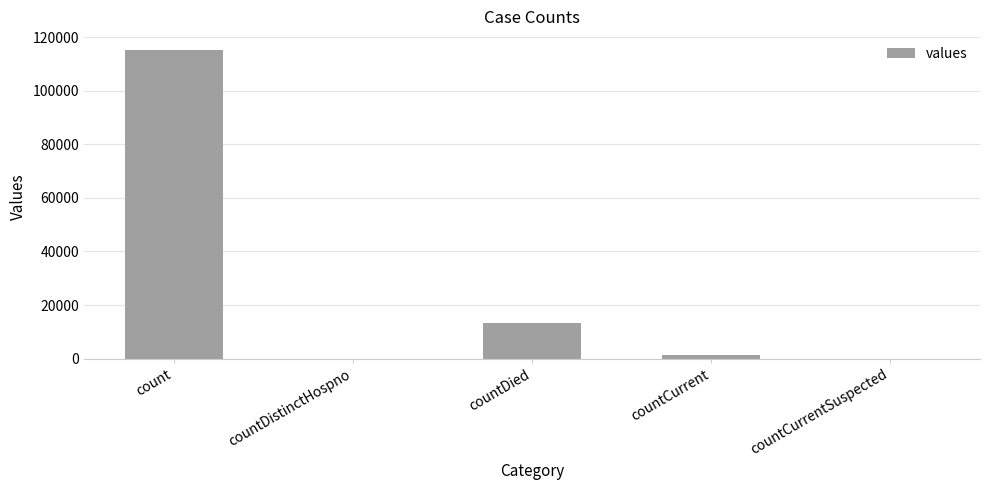

What is the change in value from countCurrent to countCurrentSuspected?

-1383